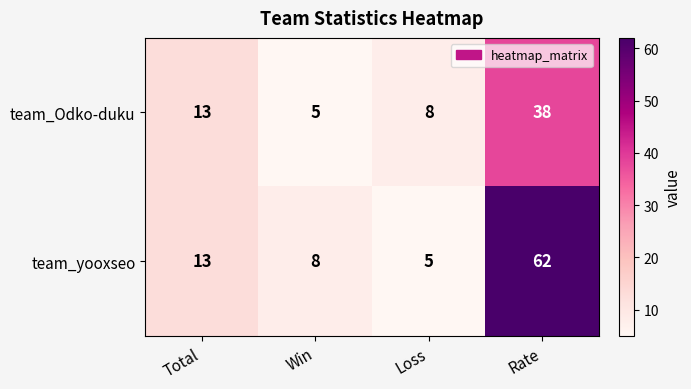

Rank the series by their maximum value, from highest to lowest.

team_yooxseo, team_Odko-duku